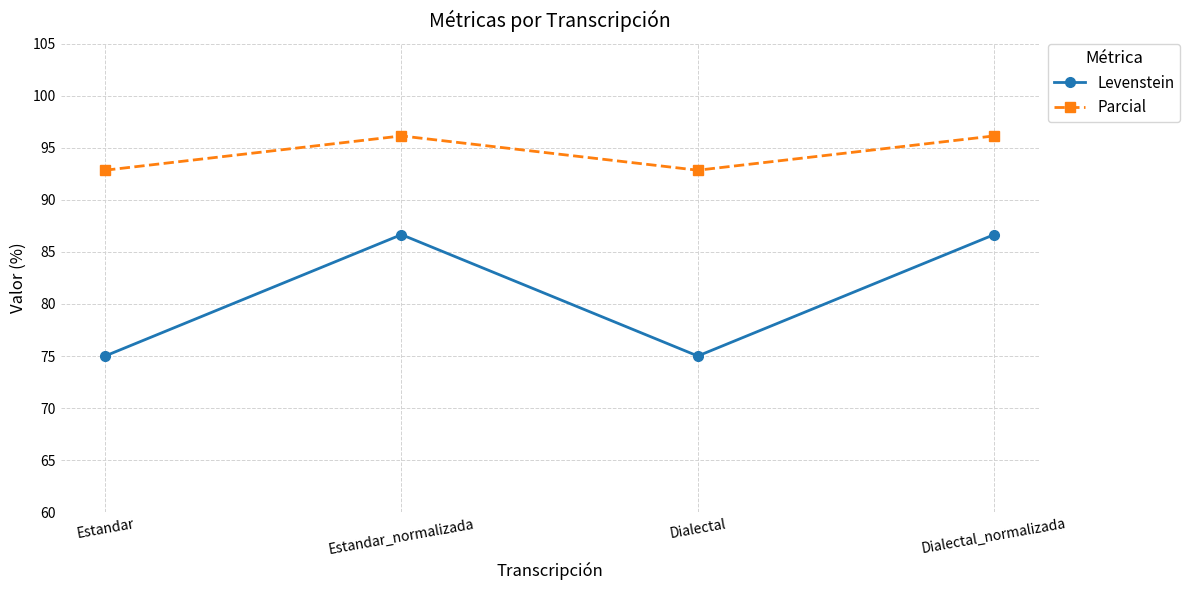

In Parcial, how many points are higher than both neighbors (excluding endpoints)?

1